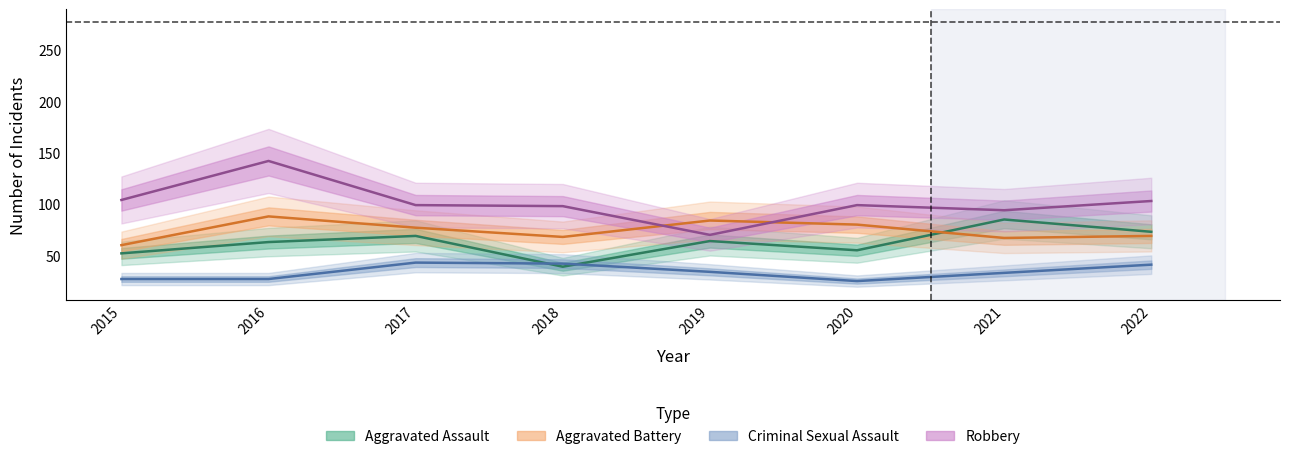

Between 2017 and 2020, which series saw the biggest shift?

Criminal Sexual Assault